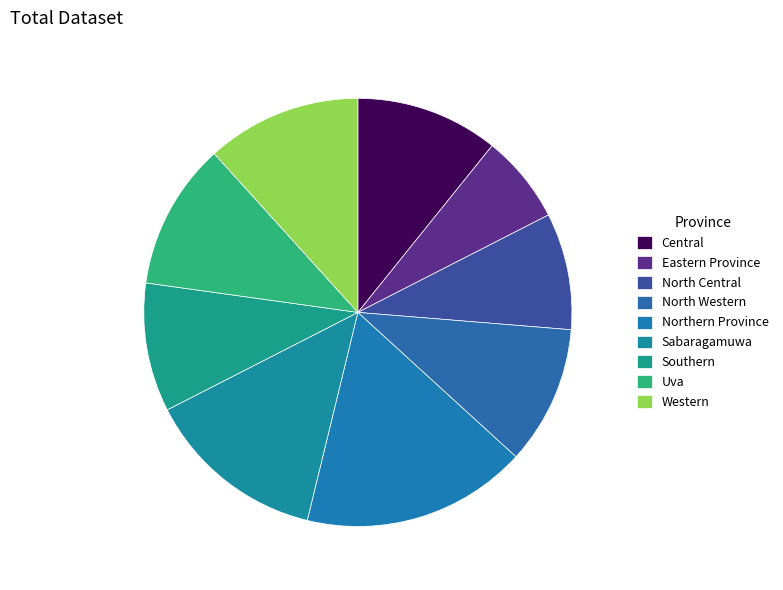

Is it true that Southern is 22% of the pie?

False